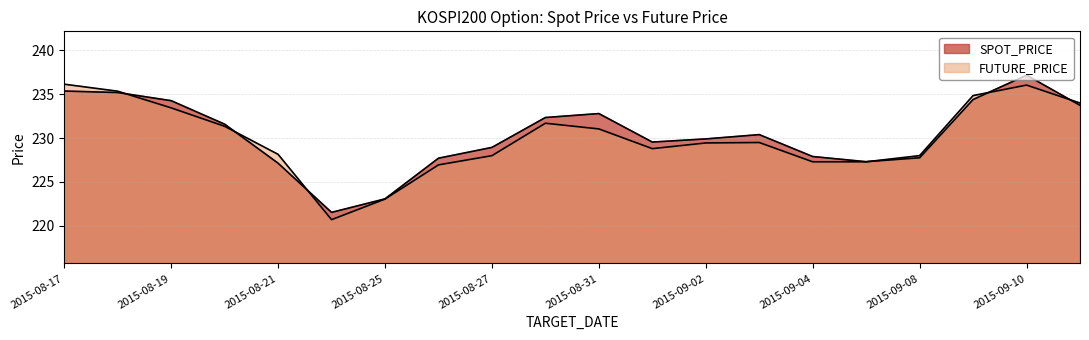

Which category has the highest value across all series?

2015-09-10